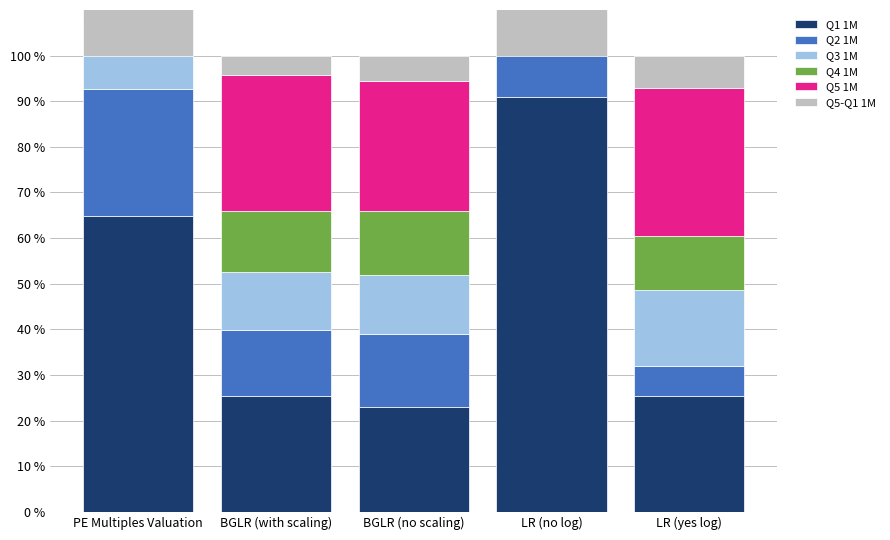

At LR (yes log), list the series in order from smallest to largest.

Q2 1M, Q5-Q1 1M, Q4 1M, Q3 1M, Q1 1M, Q5 1M